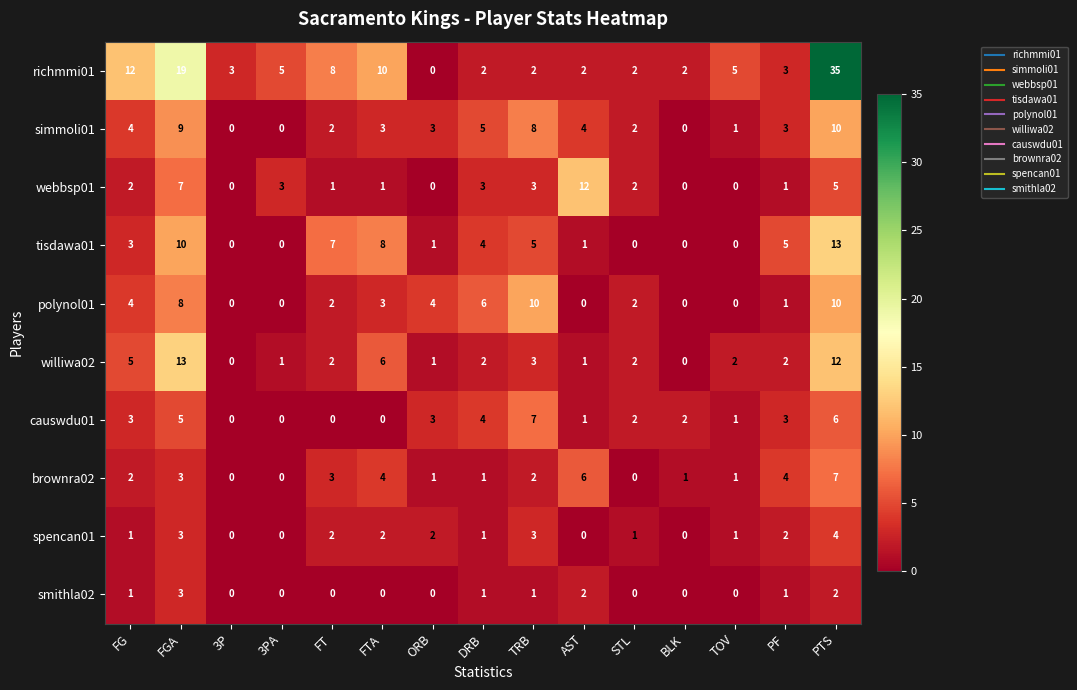

At which category is the sum across all series the highest?

PTS